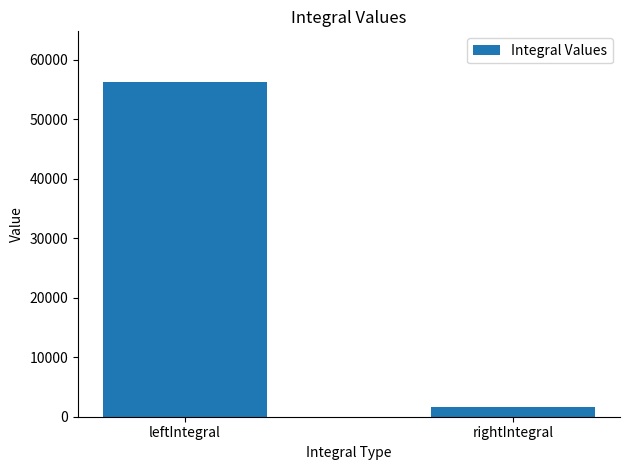

What is the smallest value displayed?

1658.1